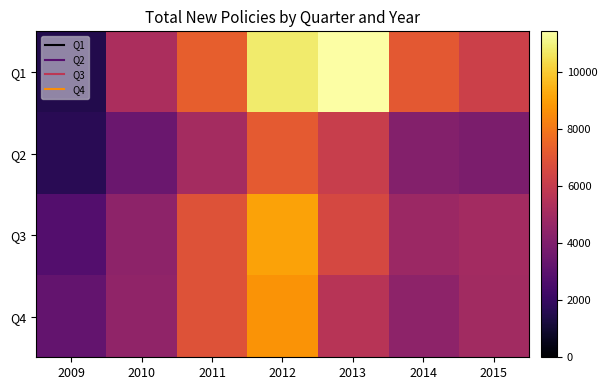

Reading left to right, transcribe all the data shown in this chart.

Q1: 2009=1480	2010=5249	2011=7292	2012=10795	2013=11420	2014=7128	2015=6234
Q2: 2009=1681	2010=3399	2011=5078	2012=7176	2013=6073	2014=4126	2015=3916
Q3: 2009=2780	2010=4387	2011=6908	2012=9086	2013=6519	2014=4800	2015=5032
Q4: 2009=3237	2010=4463	2011=6899	2012=8703	2013=5619	2014=4382	2015=4983